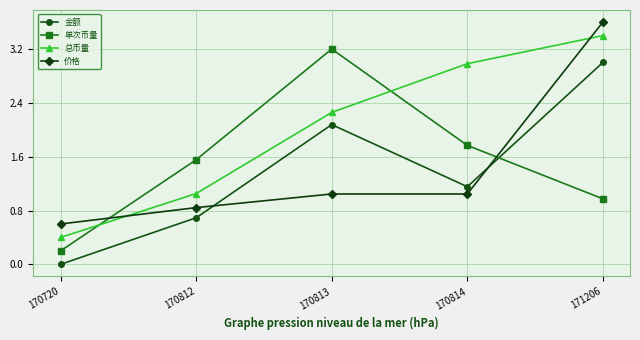

The 单次币量 series shows 1.0 at 171206. True or false?

True